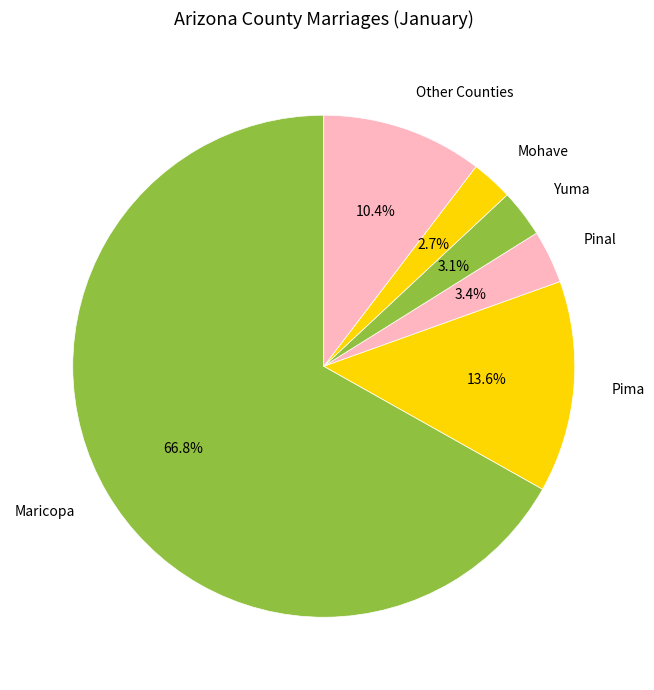

Does Maricopa account for over 50% of the chart?

Yes